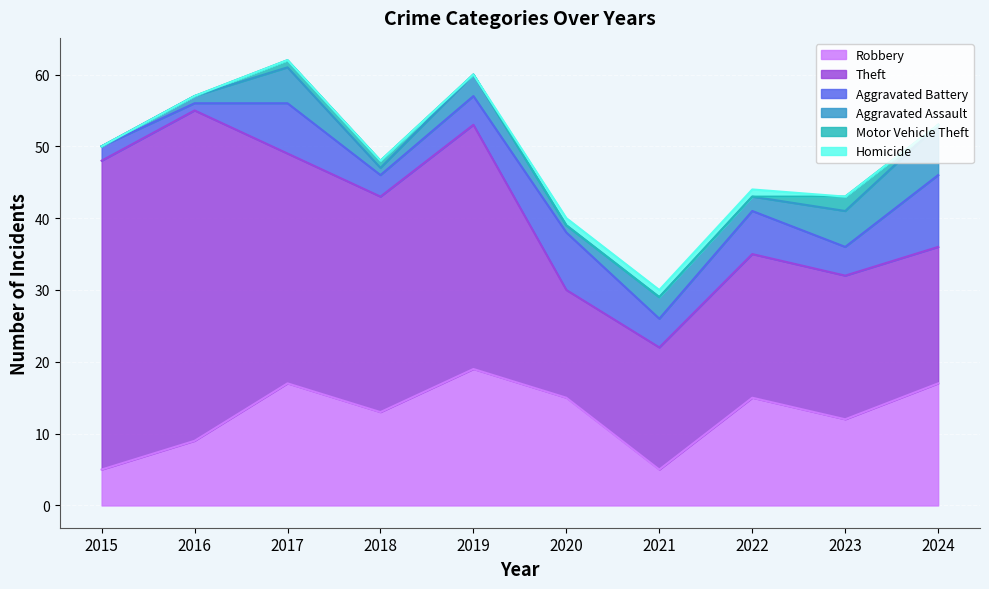

Which series has the largest total across all categories?

Theft